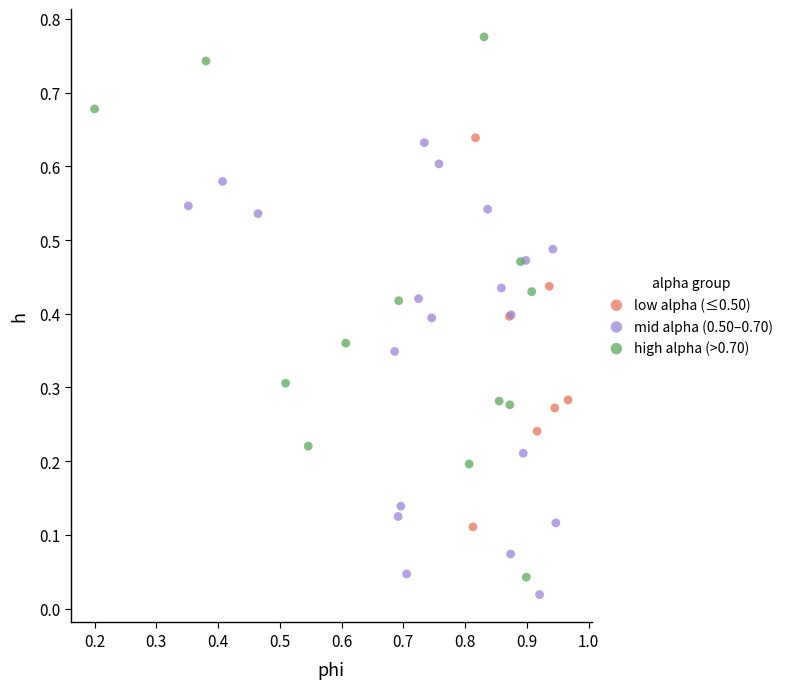

Which series has the widest spread of Y values?

high alpha (>0.70)